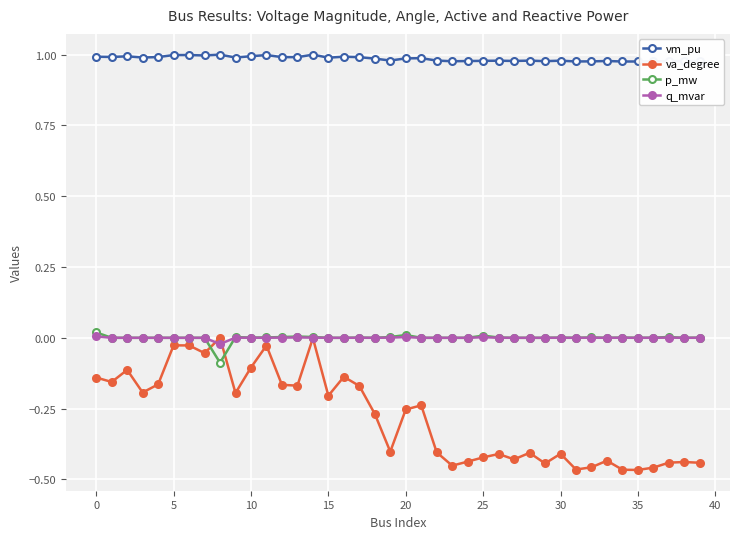

Which series has the largest total across all categories?

vm_pu